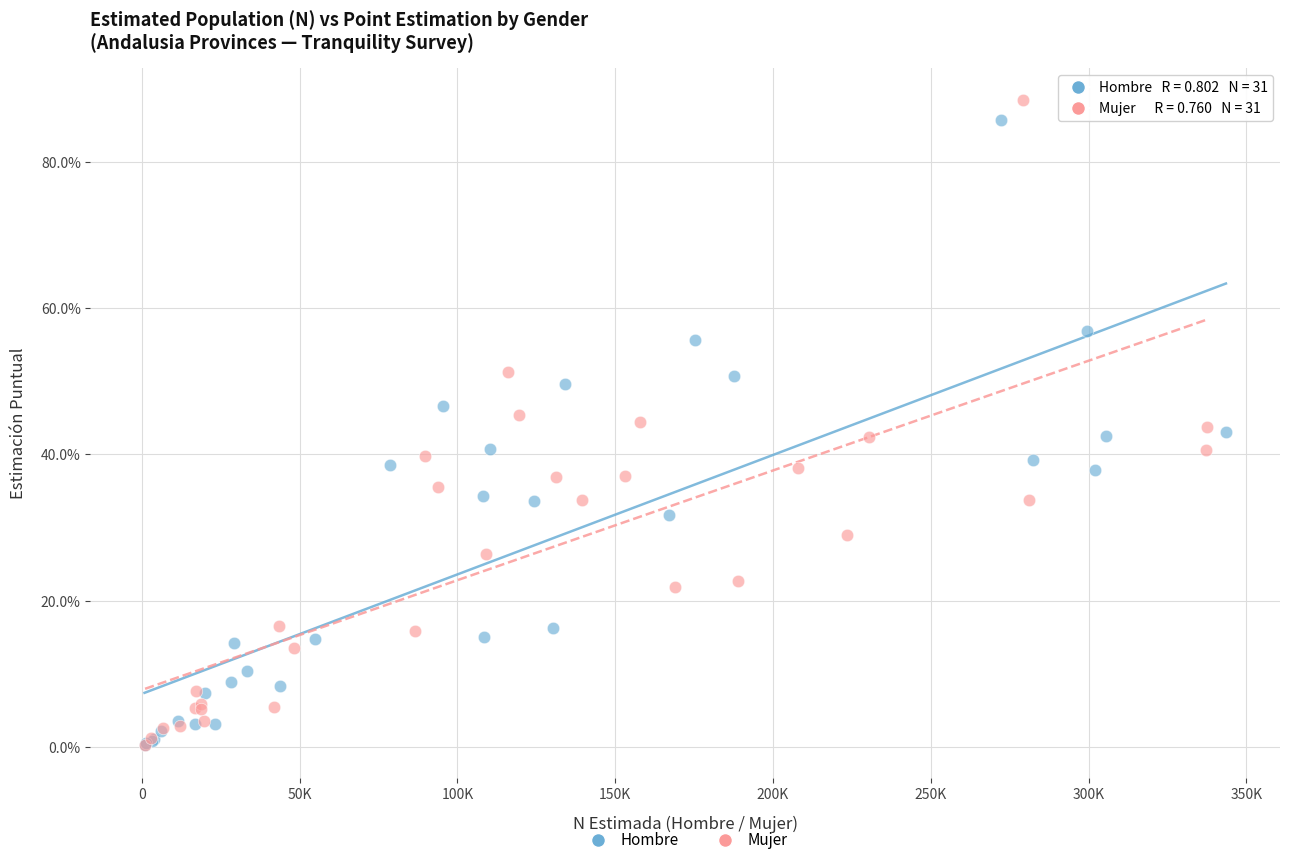

Which series contains the highest Y value?

Mujer